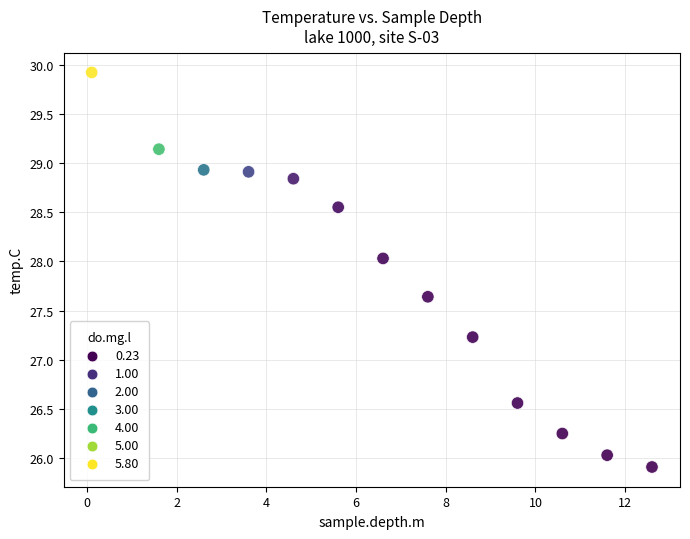

What is the range of Y values (max minus min)?

4.0